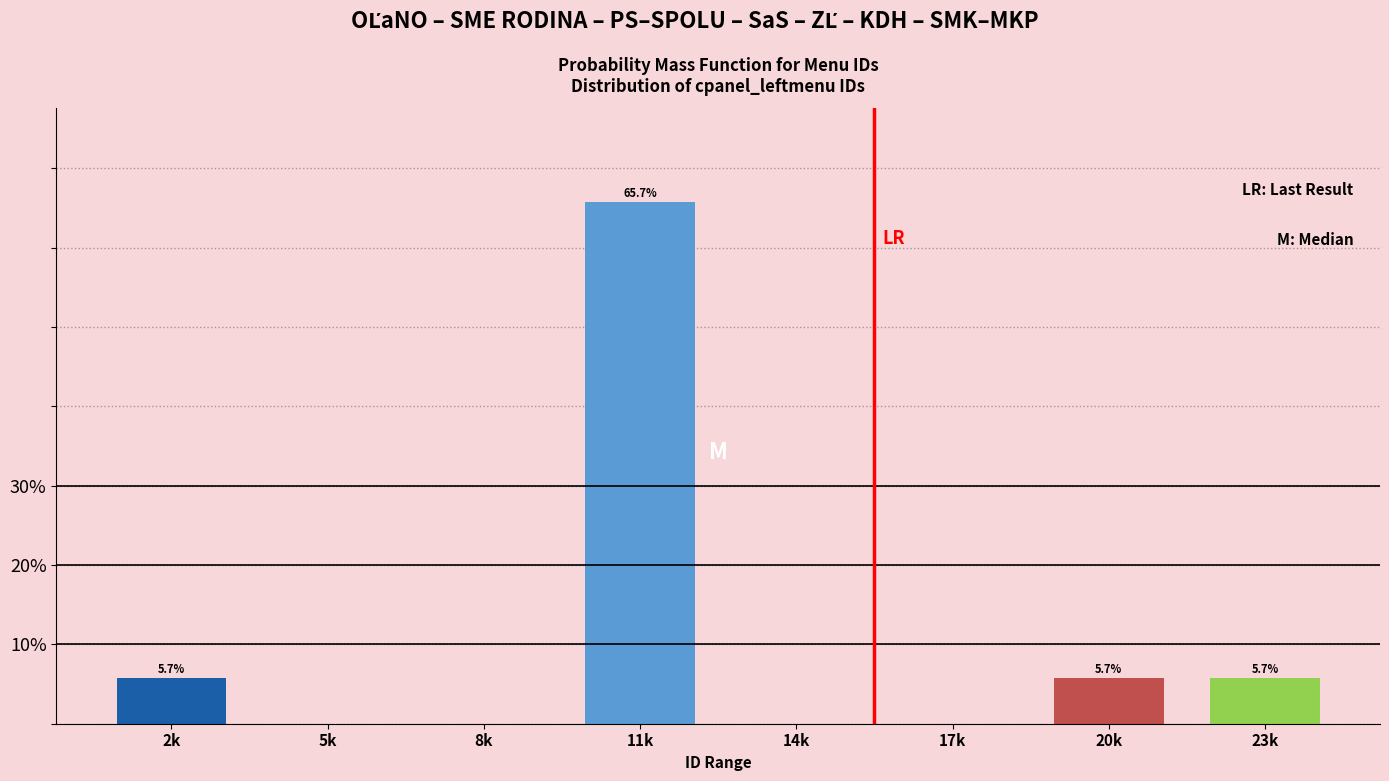

Reading left to right, list all the values displayed in this chart.

2k=5.7	5k=0.0	8k=0.0	11k=65.7	14k=0.0	17k=0.0	20k=5.7	23k=5.7